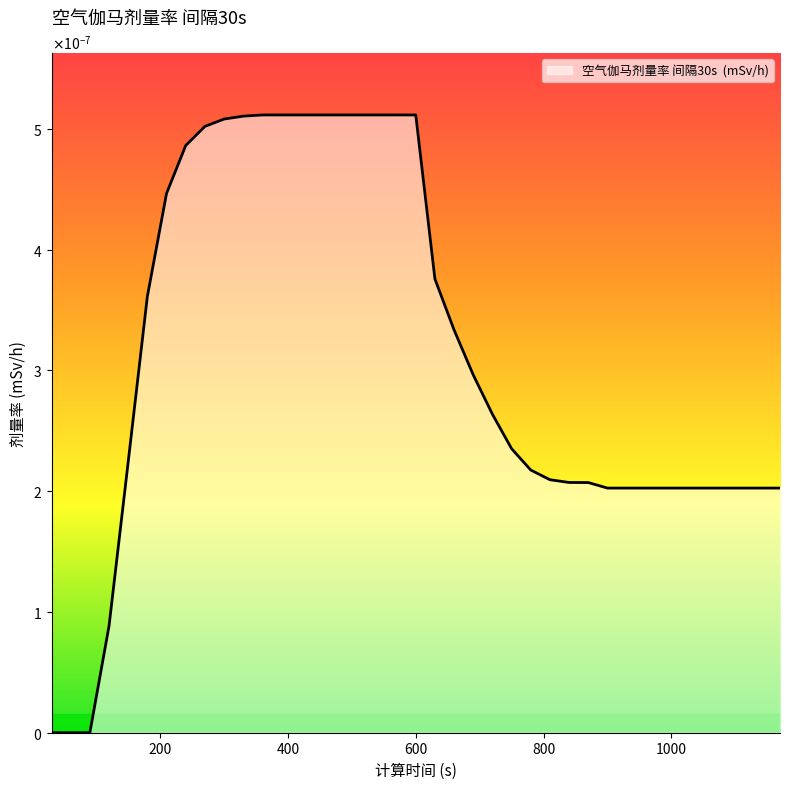

Is this an area chart (filled region under the line)?

Yes